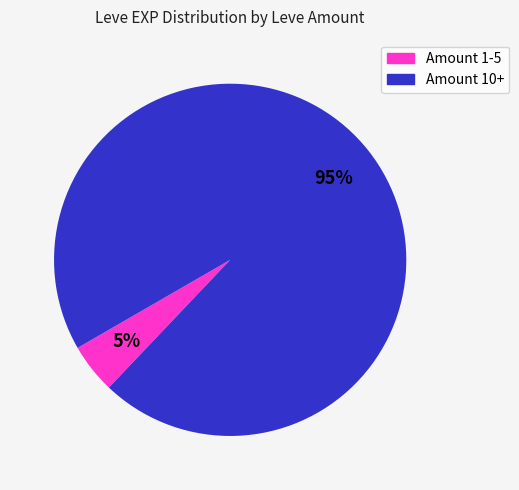

To the nearest percent, what is the average slice percentage?

50%